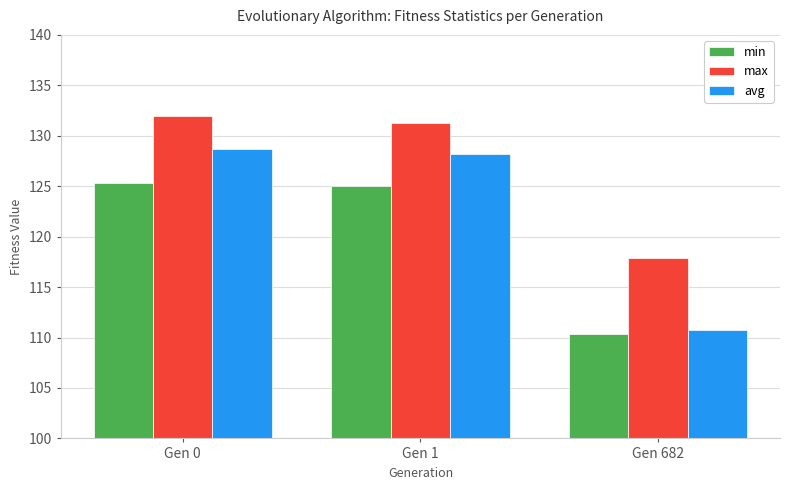

Which series has the largest range (max minus min)?

avg